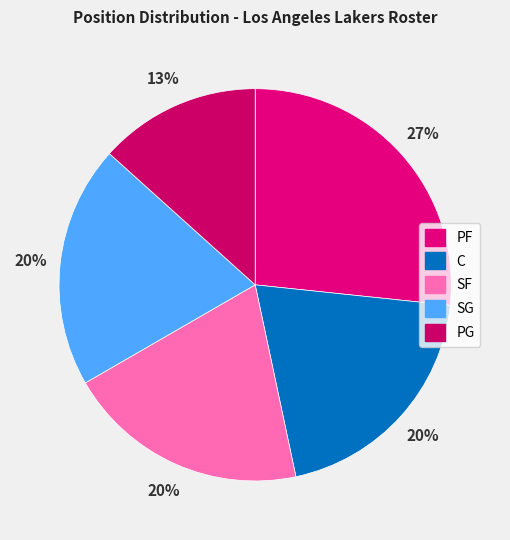

True or false: SG accounts for 30% of the total.

False